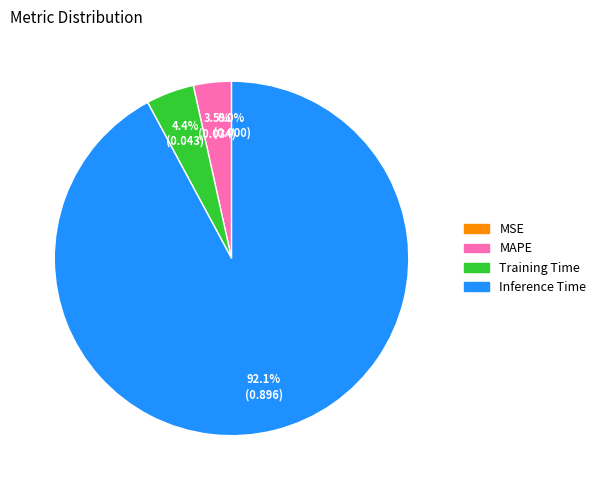

What is the ratio of the value at Training Time to the value at MAPE?

1.3